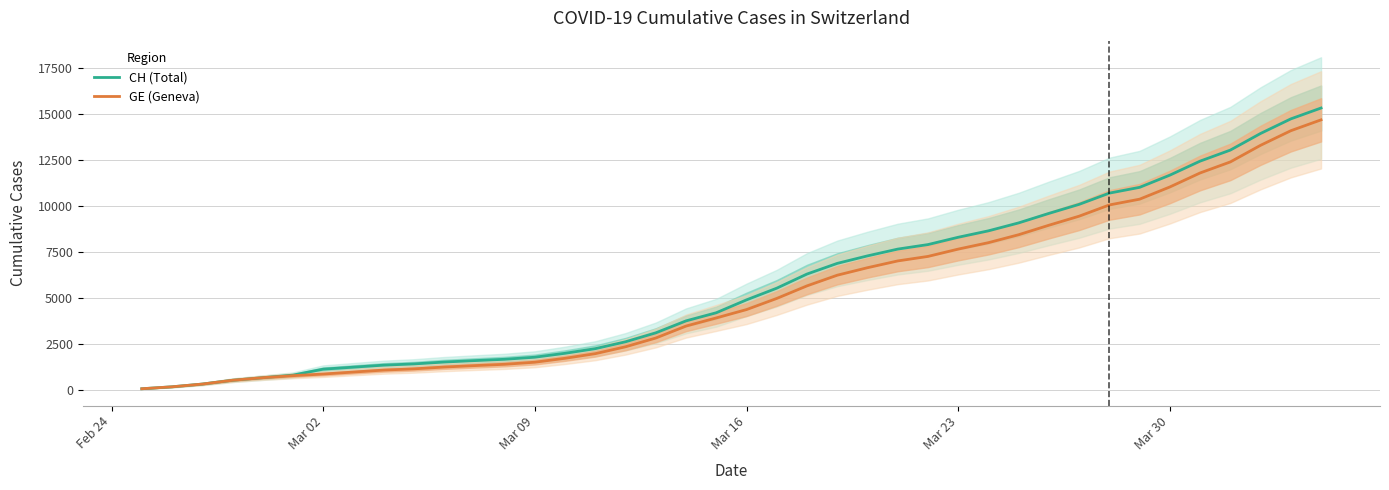

What is the highest value of the CH (Total) series?

15304